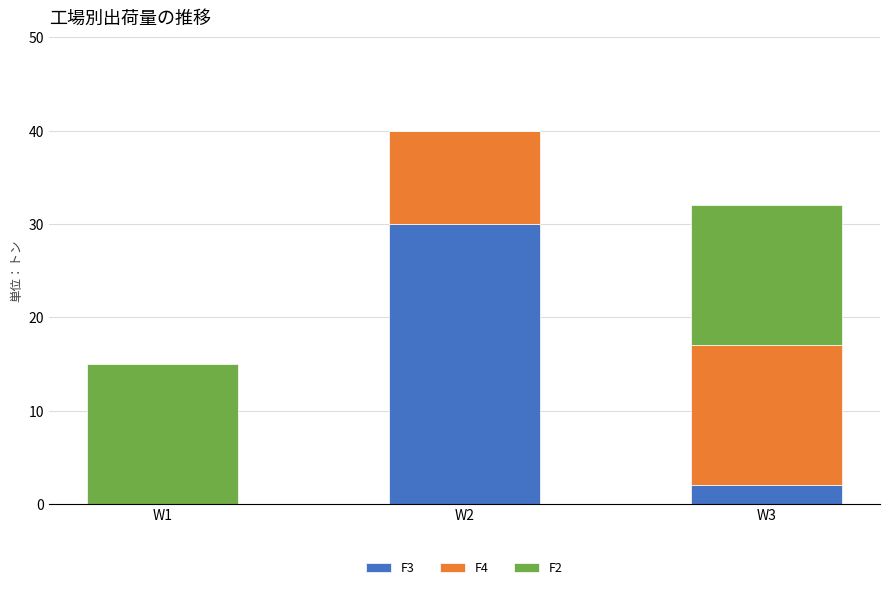

How many positive values does the F3 series have?

2